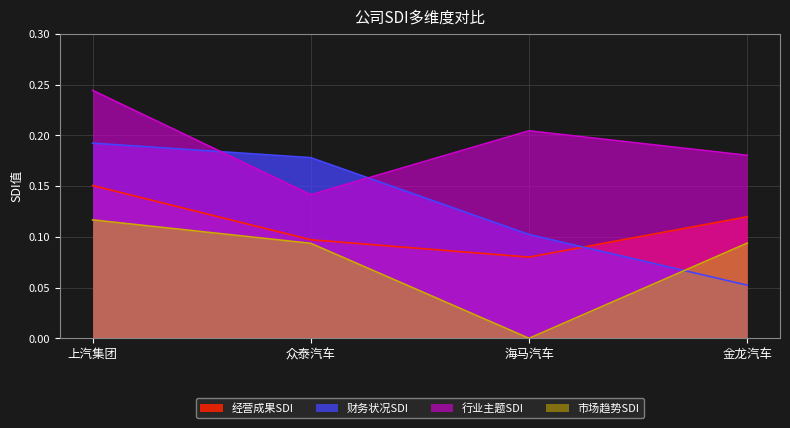

What is the sum of all 财务状况SDI values?

0.5